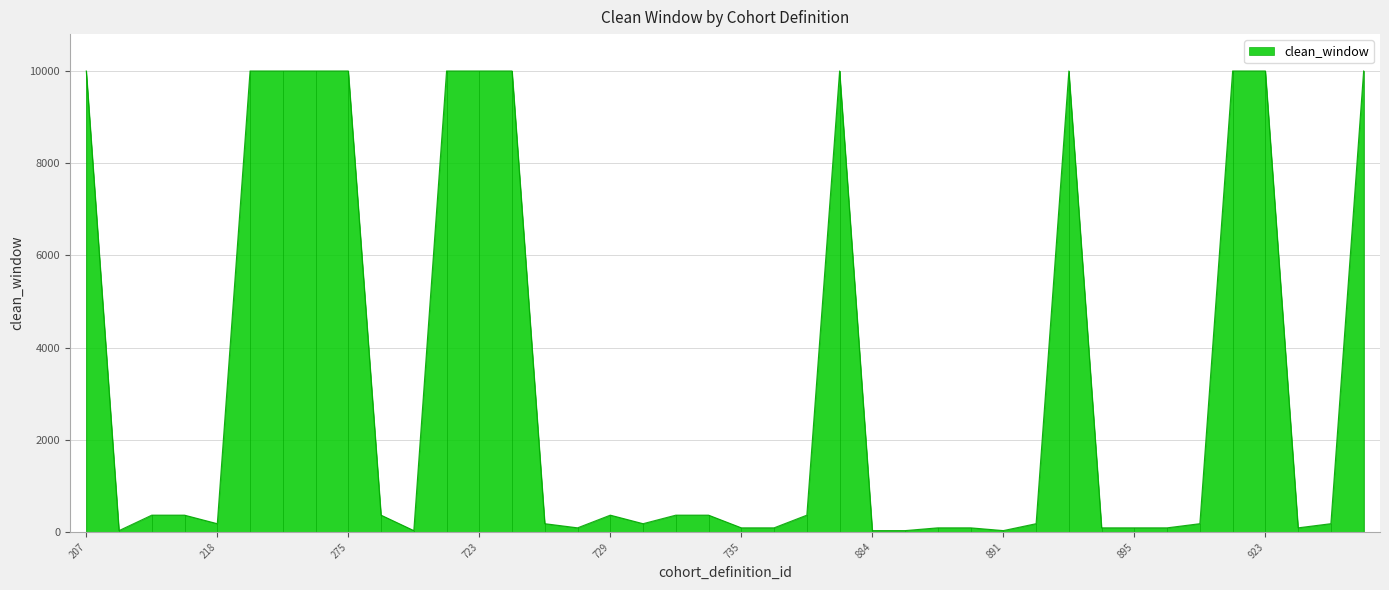

What is the difference between the maximum and minimum values?

9969